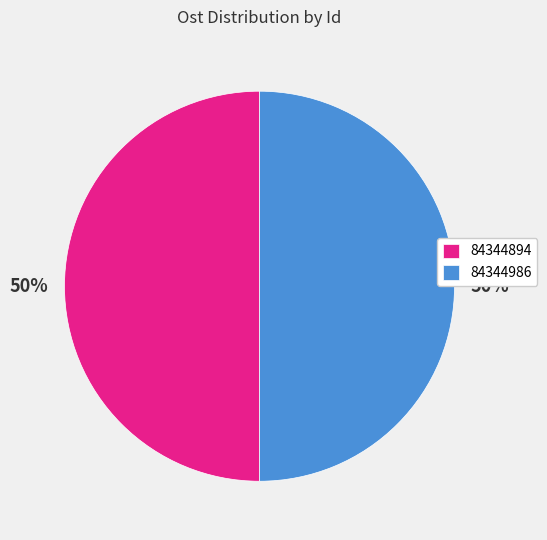

Do 84344894 and 84344986 together represent more than half of the pie?

Yes